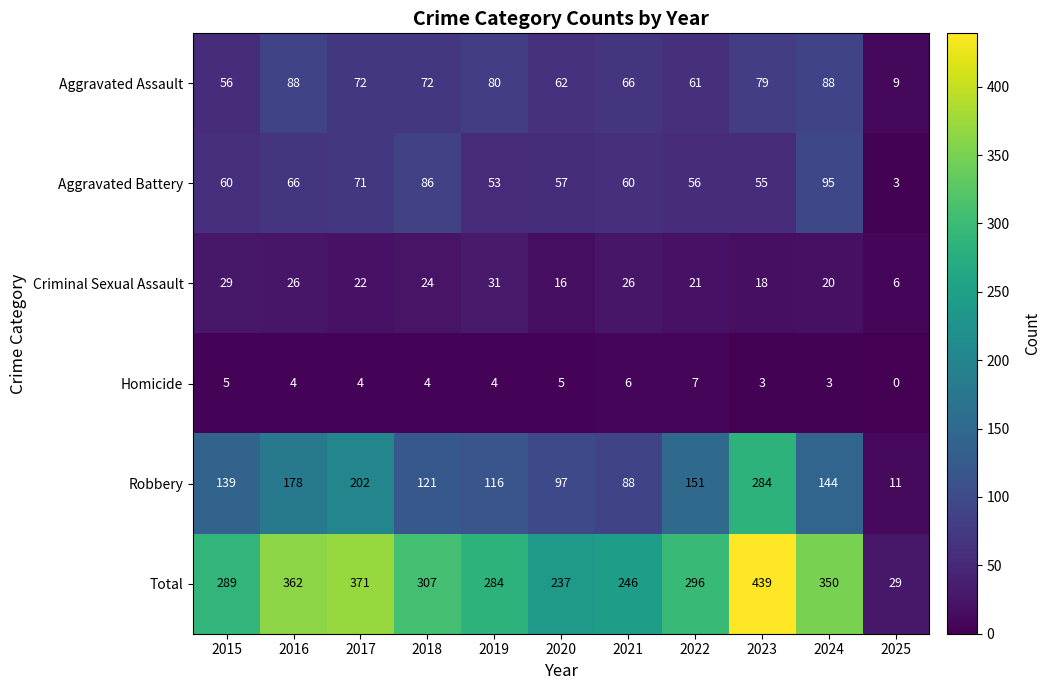

List the series in order of their peak value, highest first.

Total, Robbery, Aggravated Battery, Aggravated Assault, Criminal Sexual Assault, Homicide